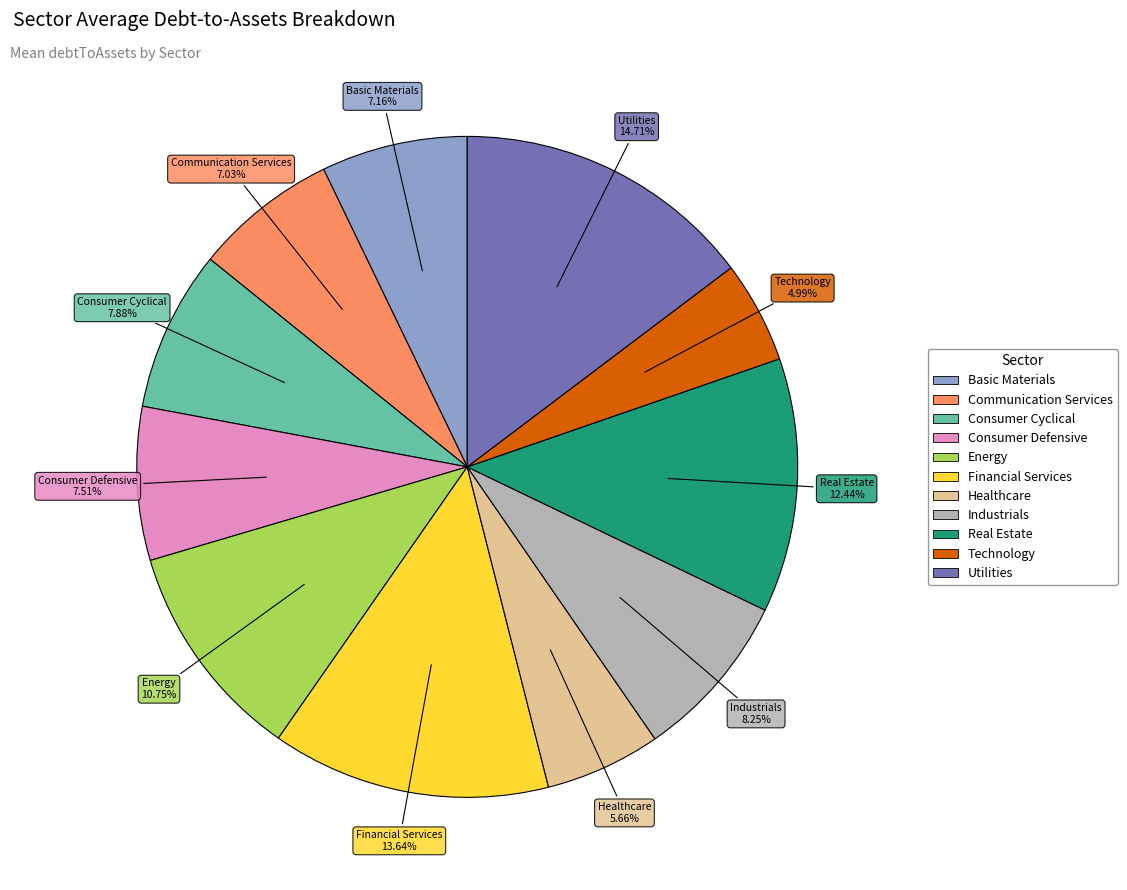

How many slices are in this pie chart?

11